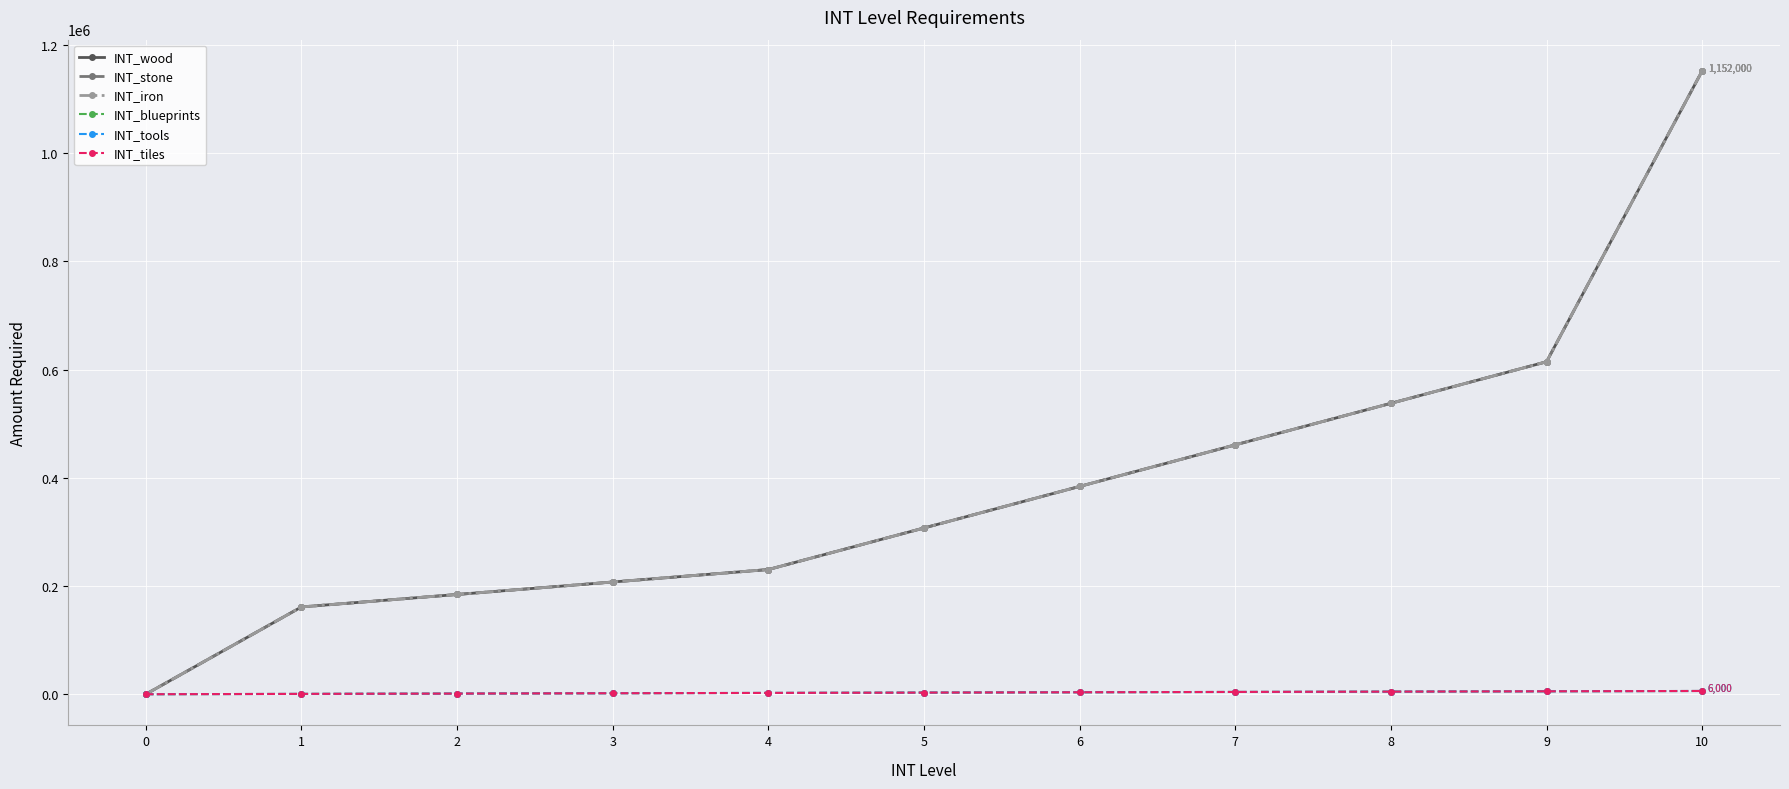

What value does the INT_iron series have at 9?

614400